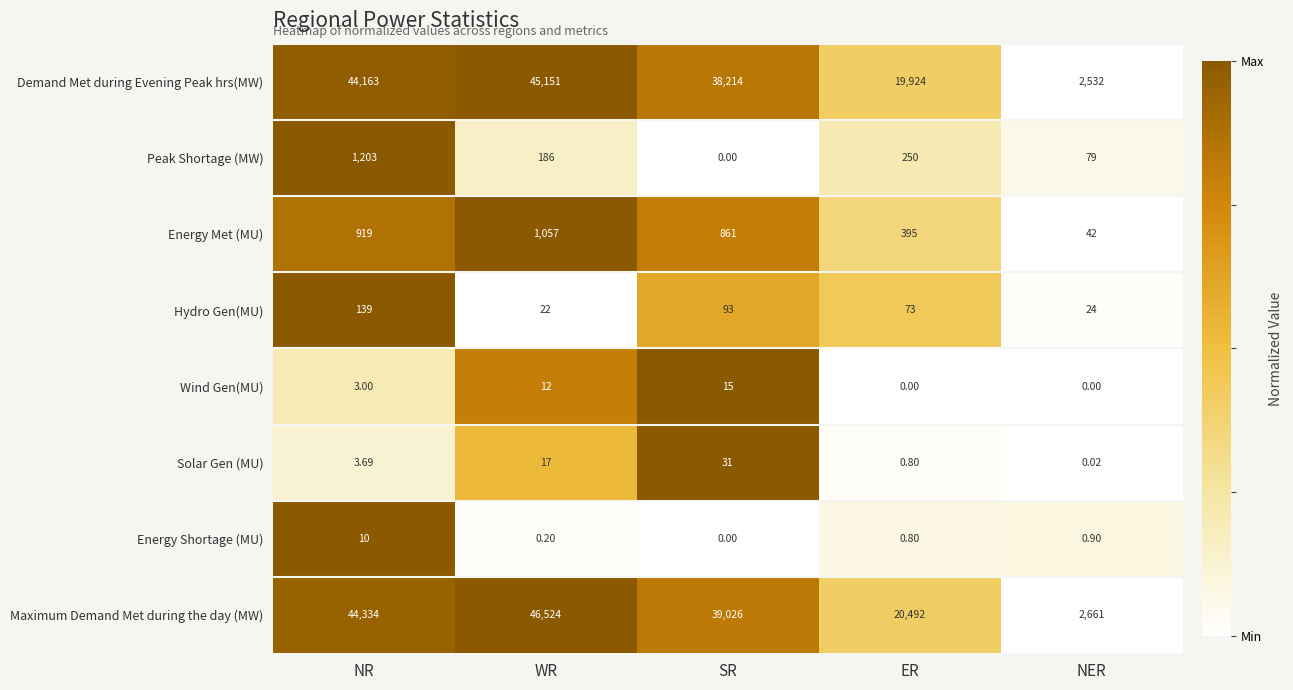

What is the greatest value displayed?

46524.0